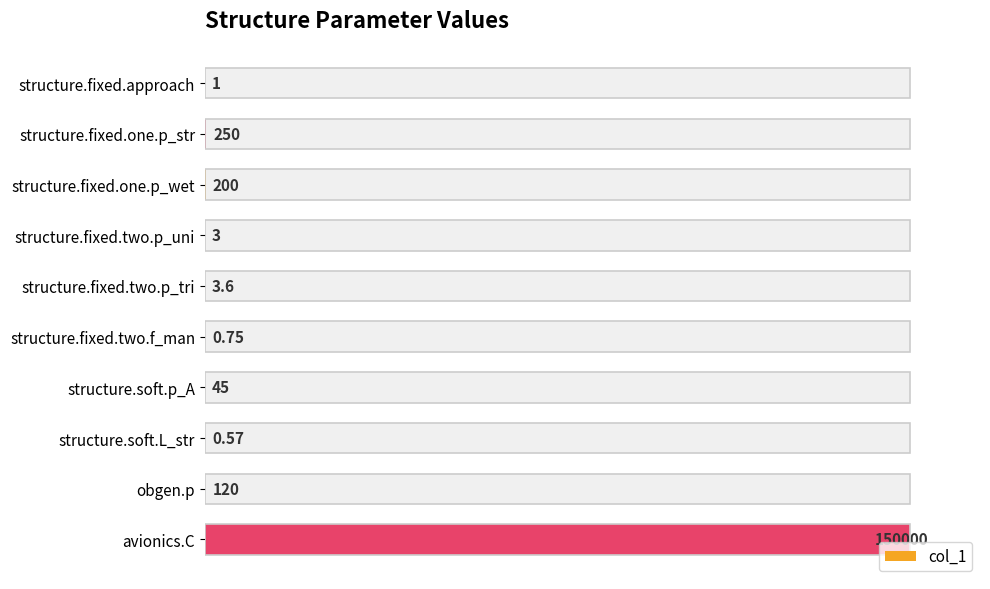

Are the bars horizontal?

Yes